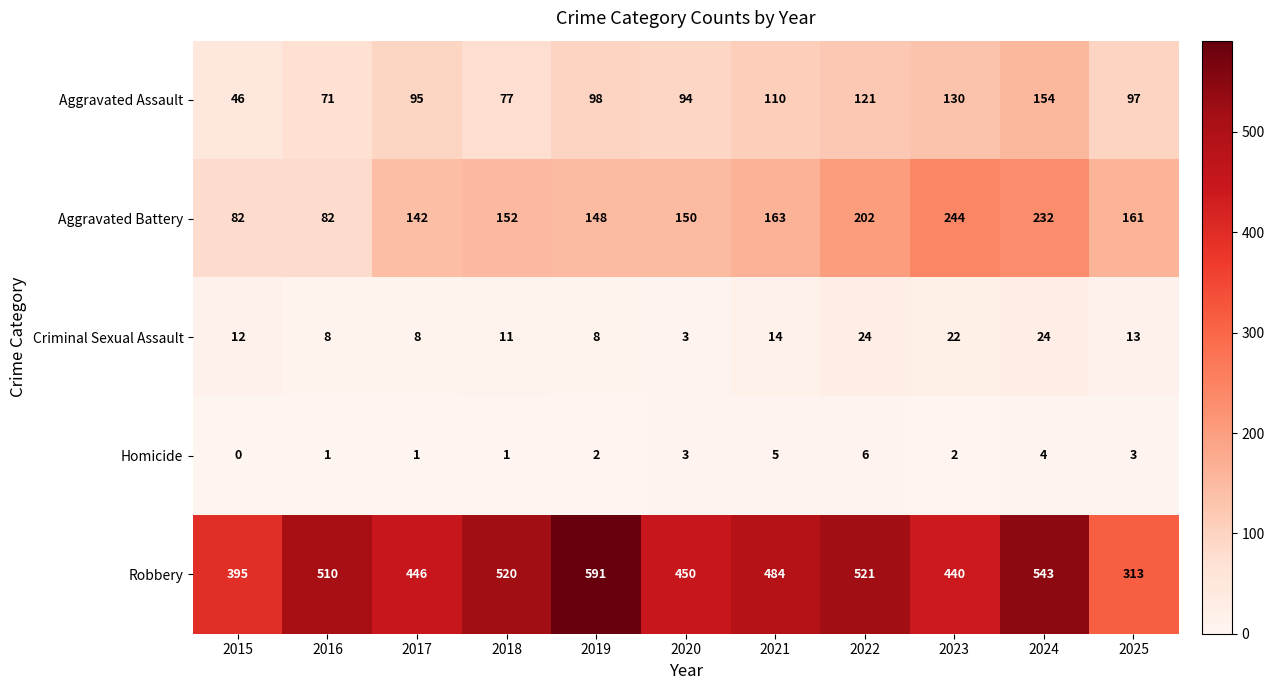

Which series has the largest total across all categories?

Robbery